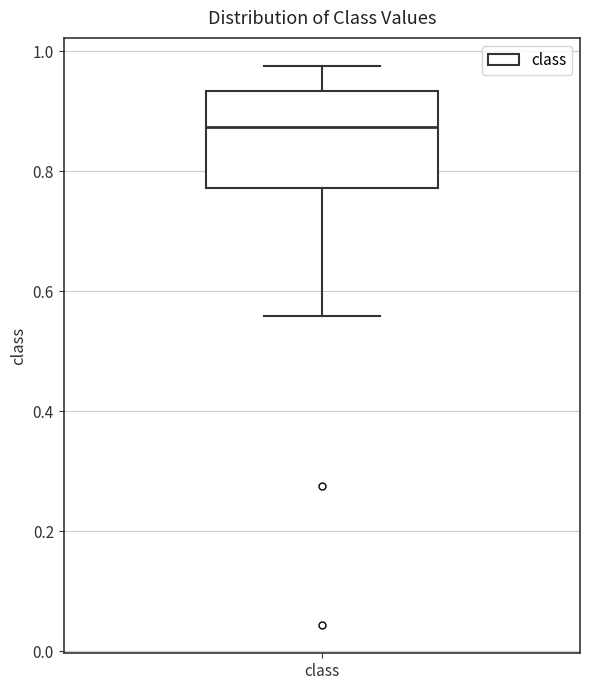

Read this box plot against the y-axis: the position of the median line, the range covered by the box, and the ends of both whiskers. The values are not printed on the chart, so give them approximately, as read against the axis.

median 0.88, box 0.78 to 0.94, whiskers 0.56 to 0.98